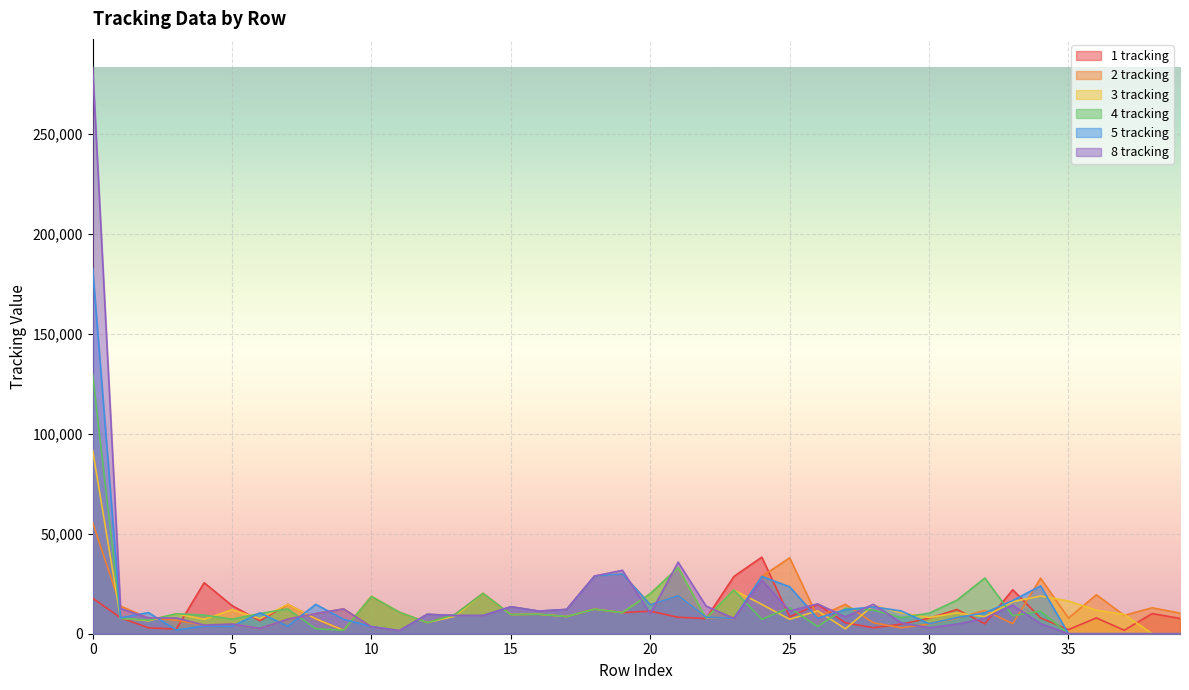

How many values in the 2 tracking series are below 9686?

20